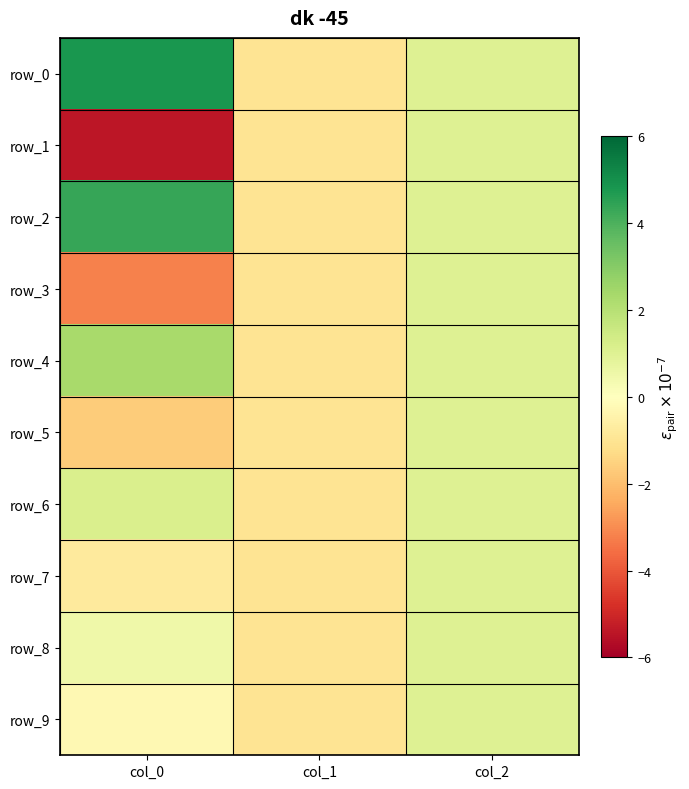

What is the total value across all series at col_1?

-10.0